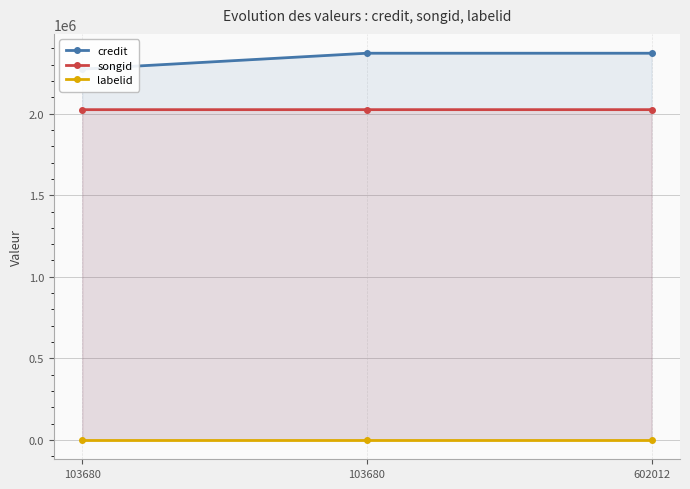

What is the maximum value shown in the chart?

2370196